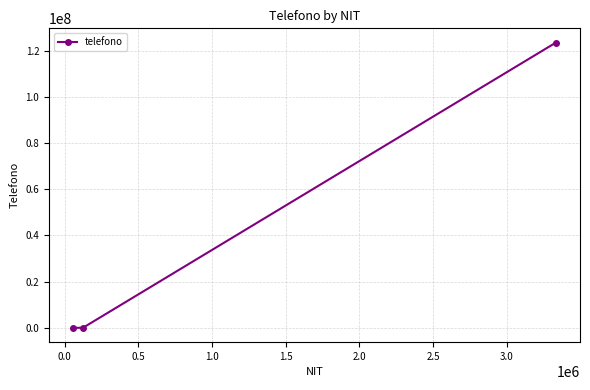

What is the difference between the maximum and second lowest values?

123411198